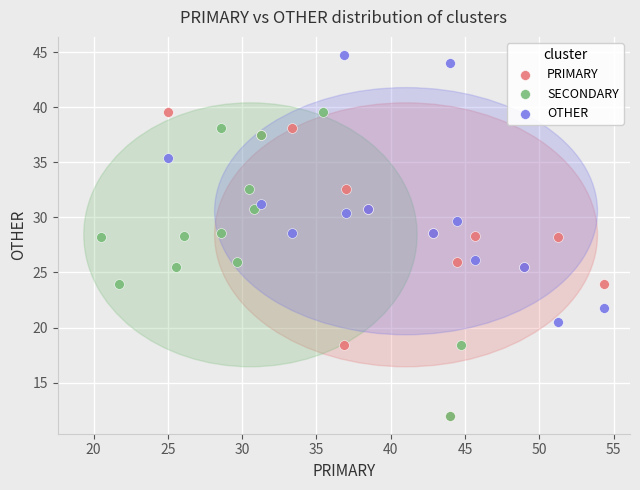

Which series contains the highest Y value?

OTHER